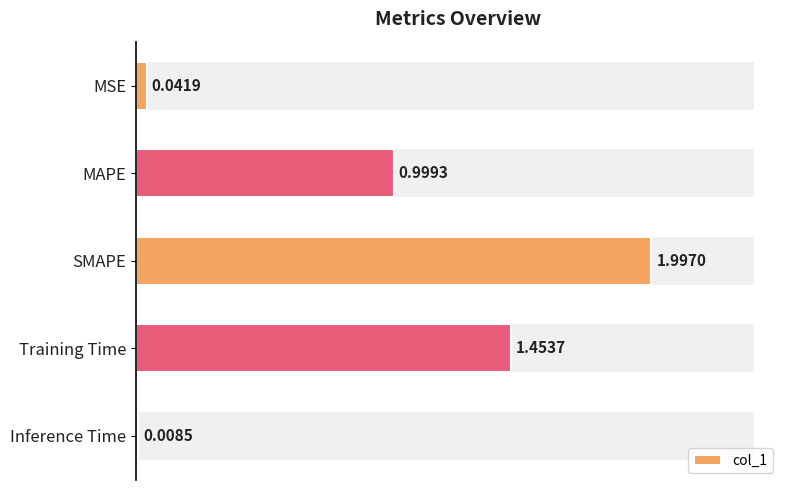

Does the chart contain stacked bars?

No